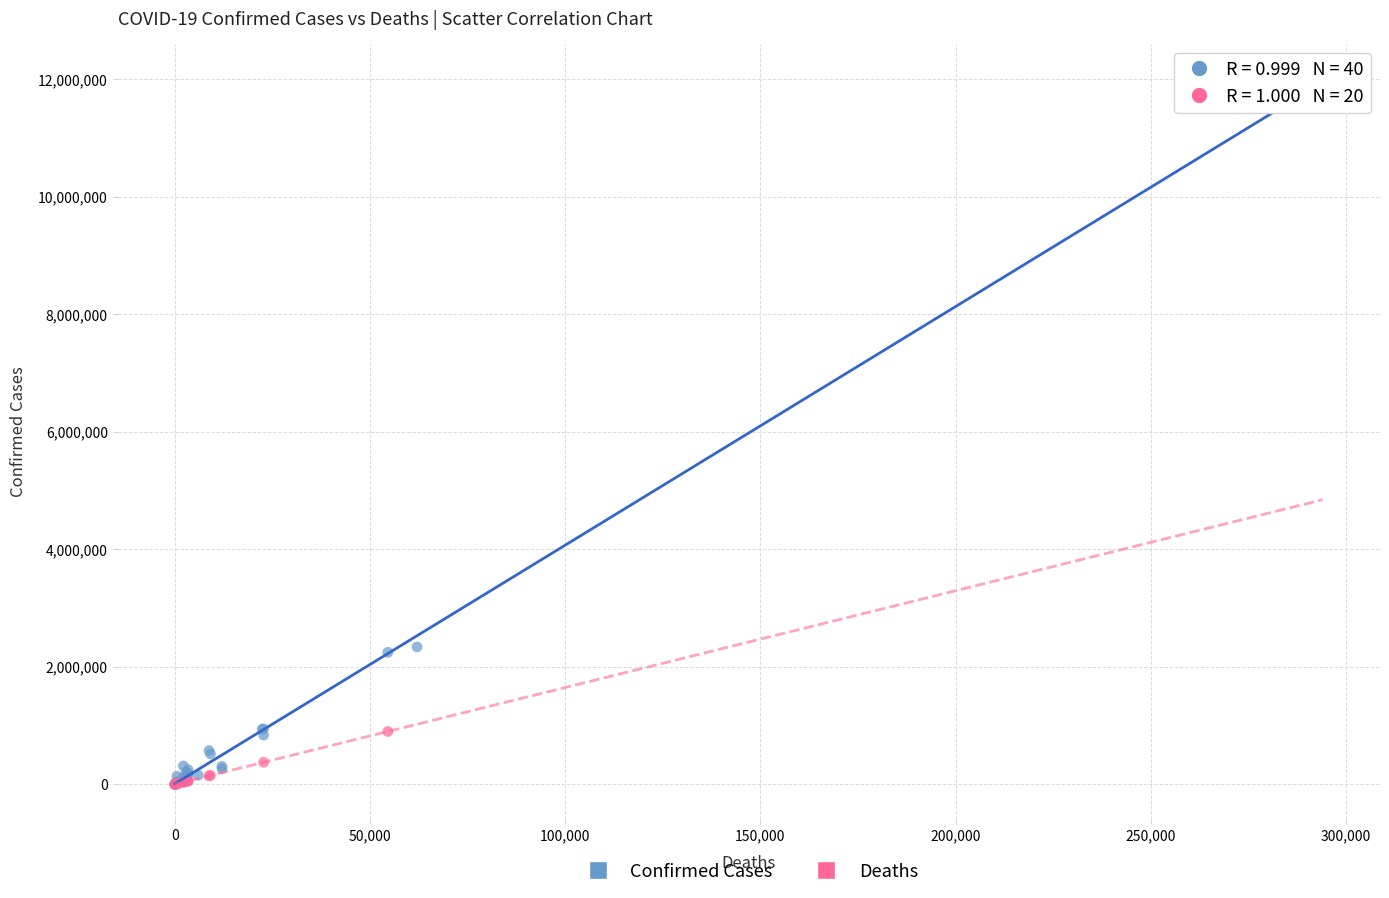

Which series reaches the maximum Y coordinate?

Confirmed Cases